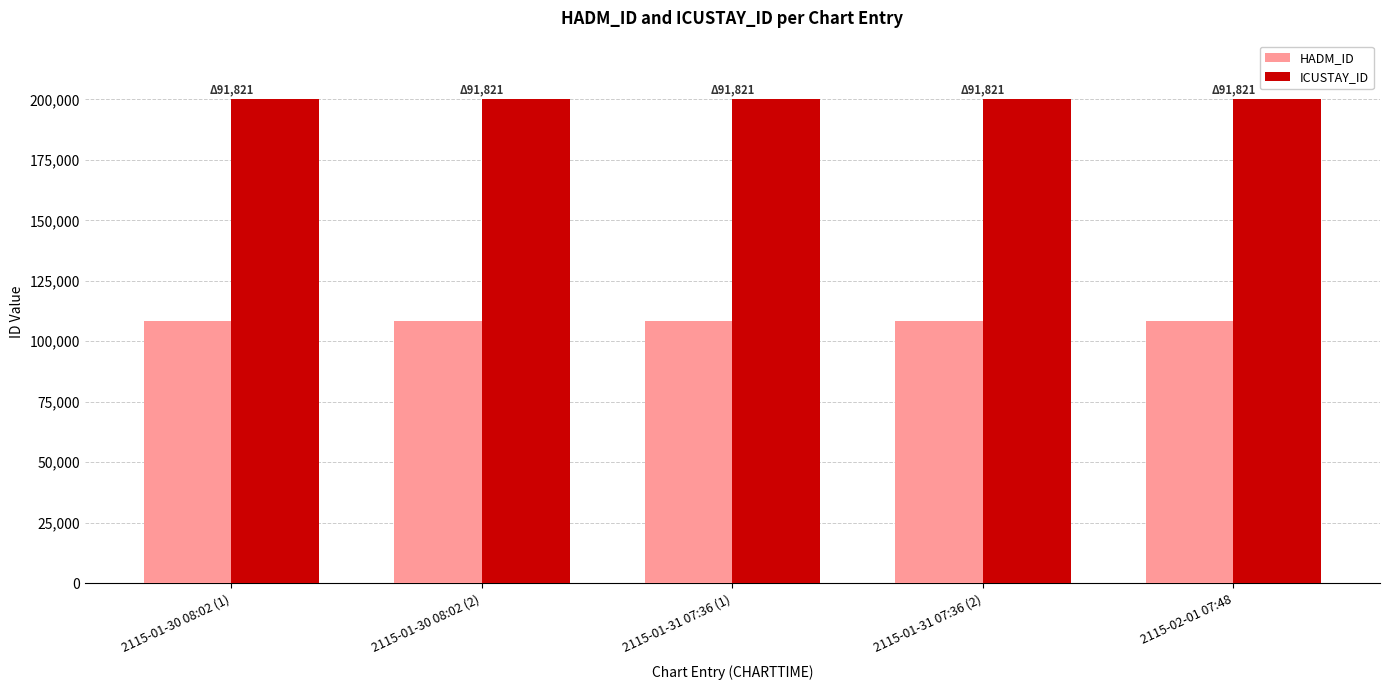

What is the sum of the HADM_ID values at 2115-01-30 08:02 (1) and 2115-01-31 07:36 (1)?

216882